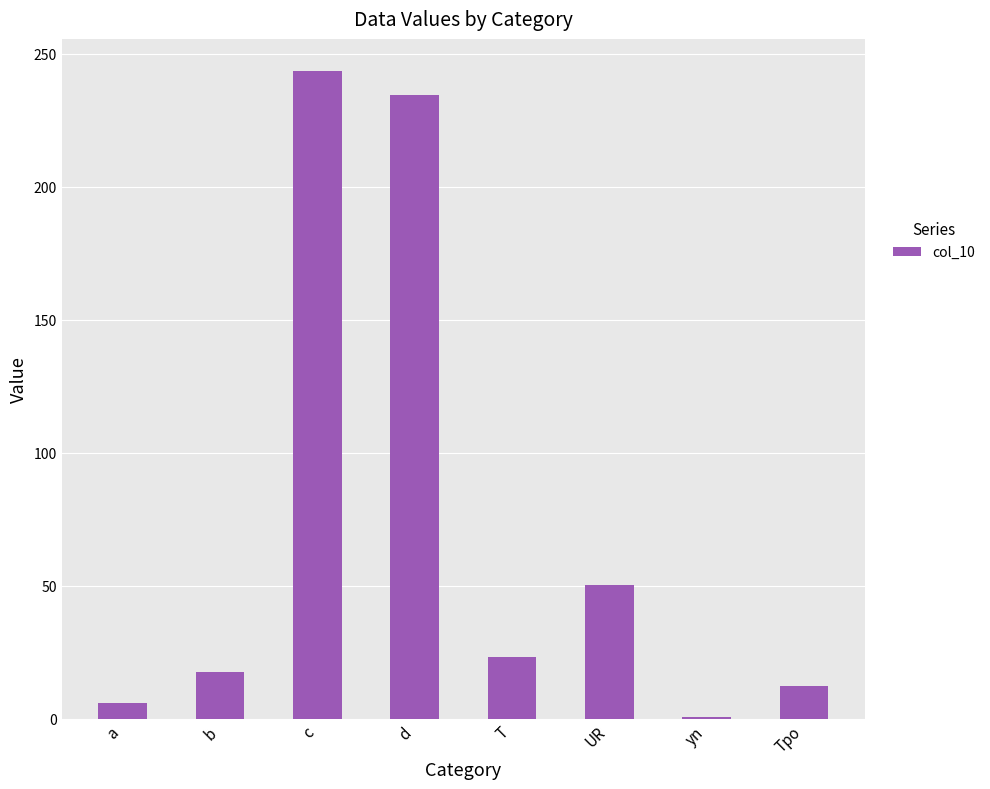

How many bars are there in total?

8